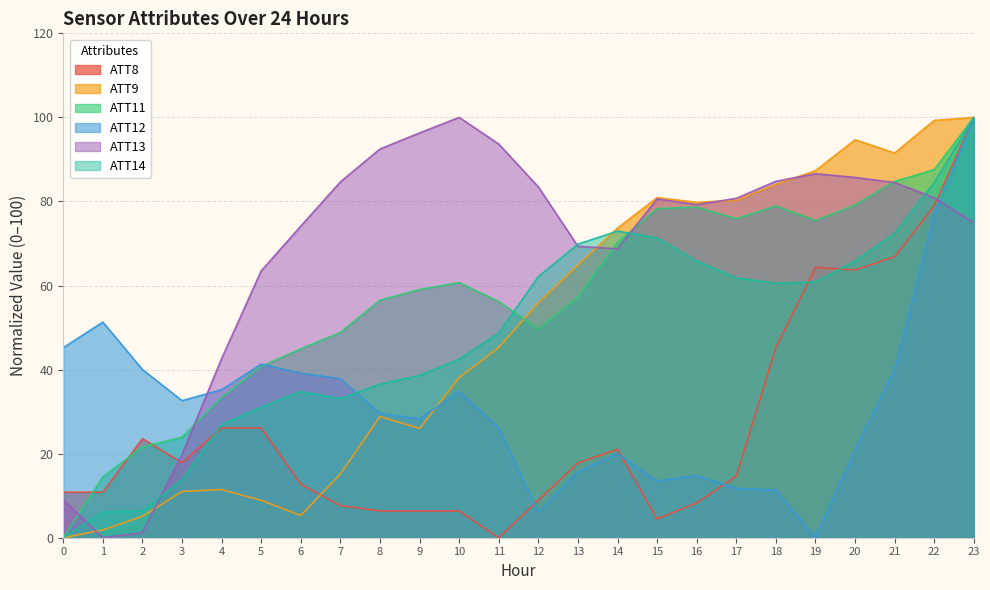

In ATT9, how many points are lower than both neighbors (excluding endpoints)?

4